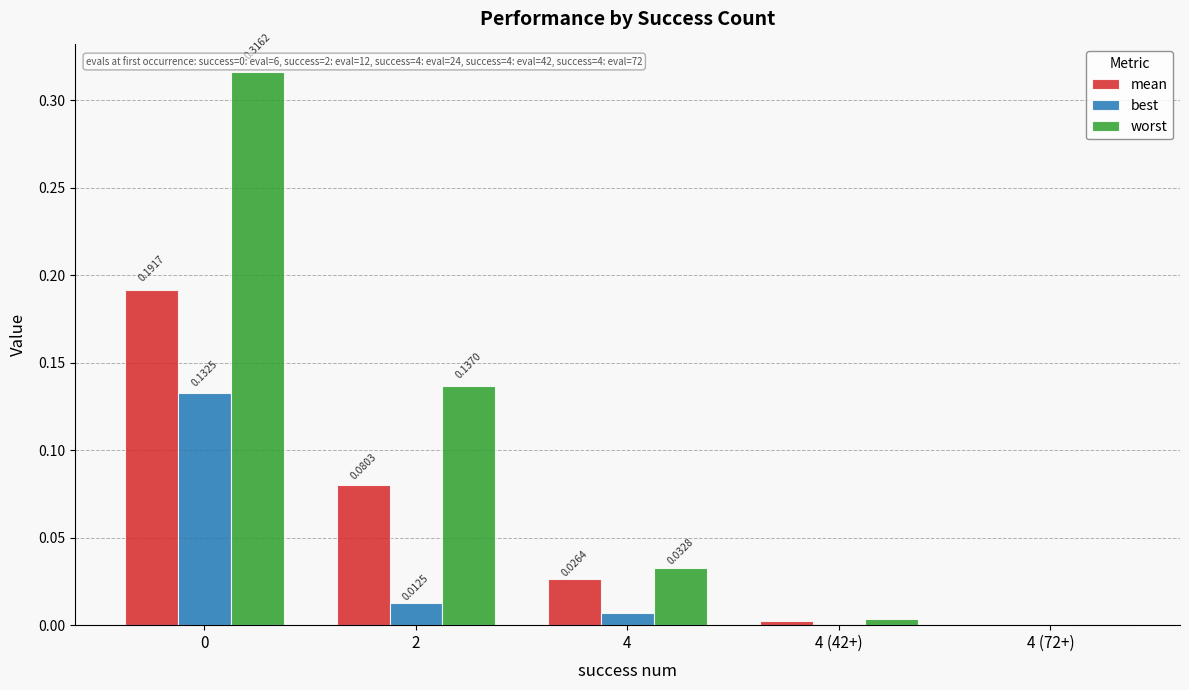

Which series has the largest total across all categories?

worst